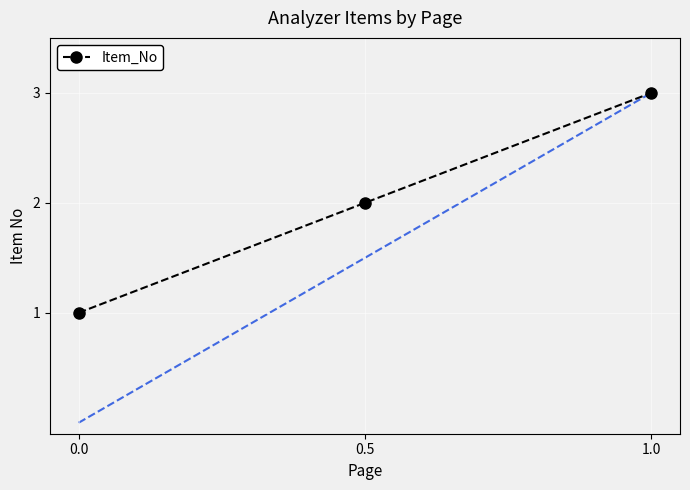

What position from the right is 1.0?

1